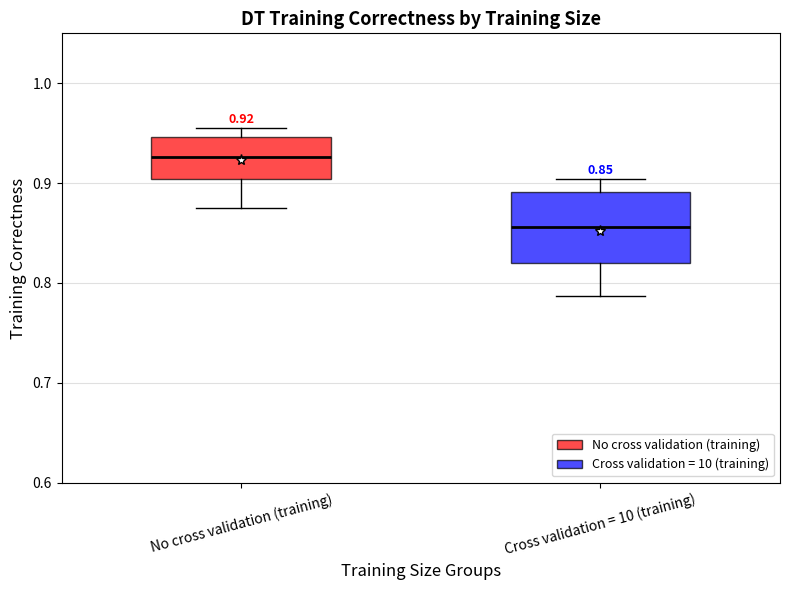

Comparing the boxes themselves (not the whiskers), which one is the tallest?

Cross validation = 10 (training)